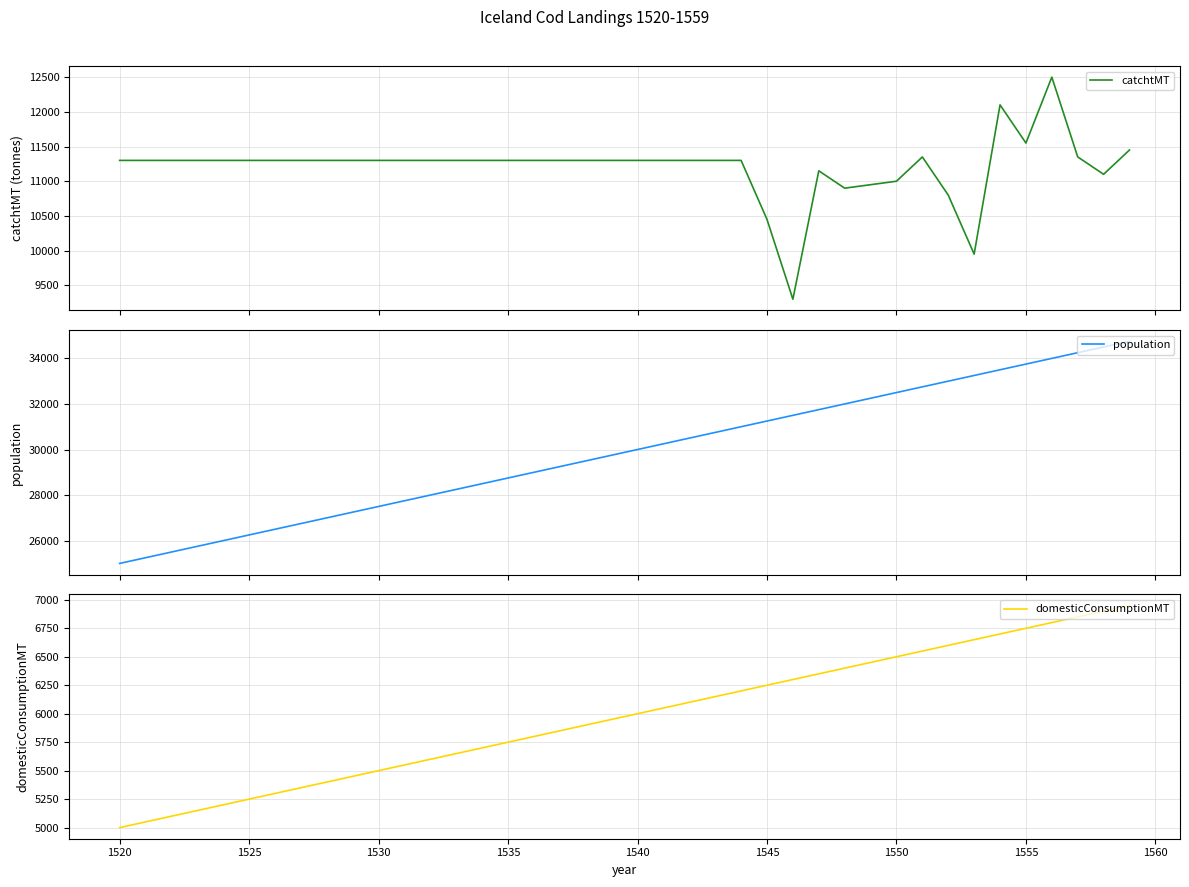

What is the maximum value for catchtMT?

12500